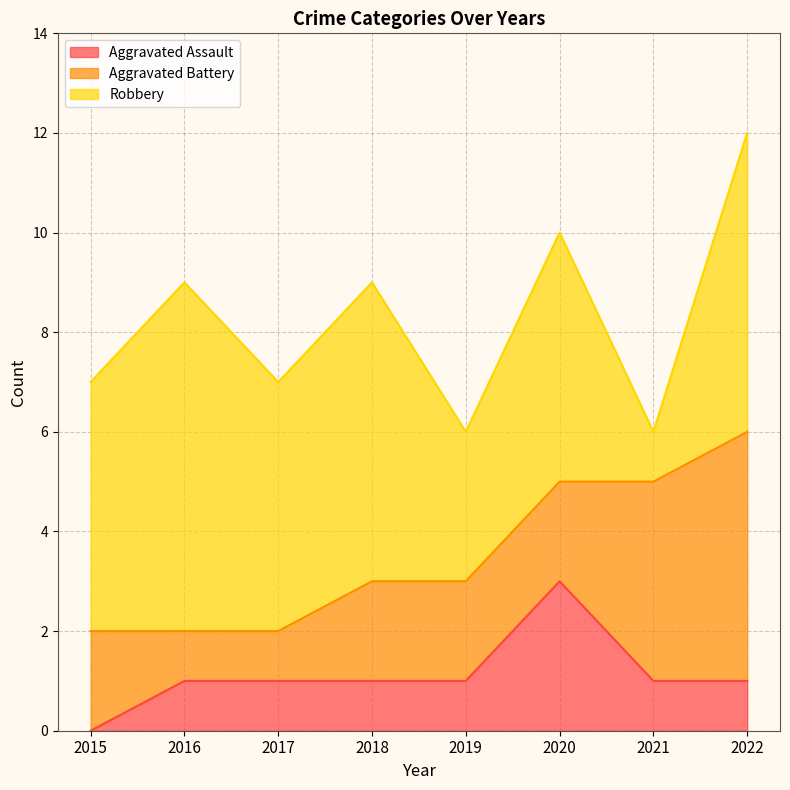

What is the average value of the Robbery series?

5